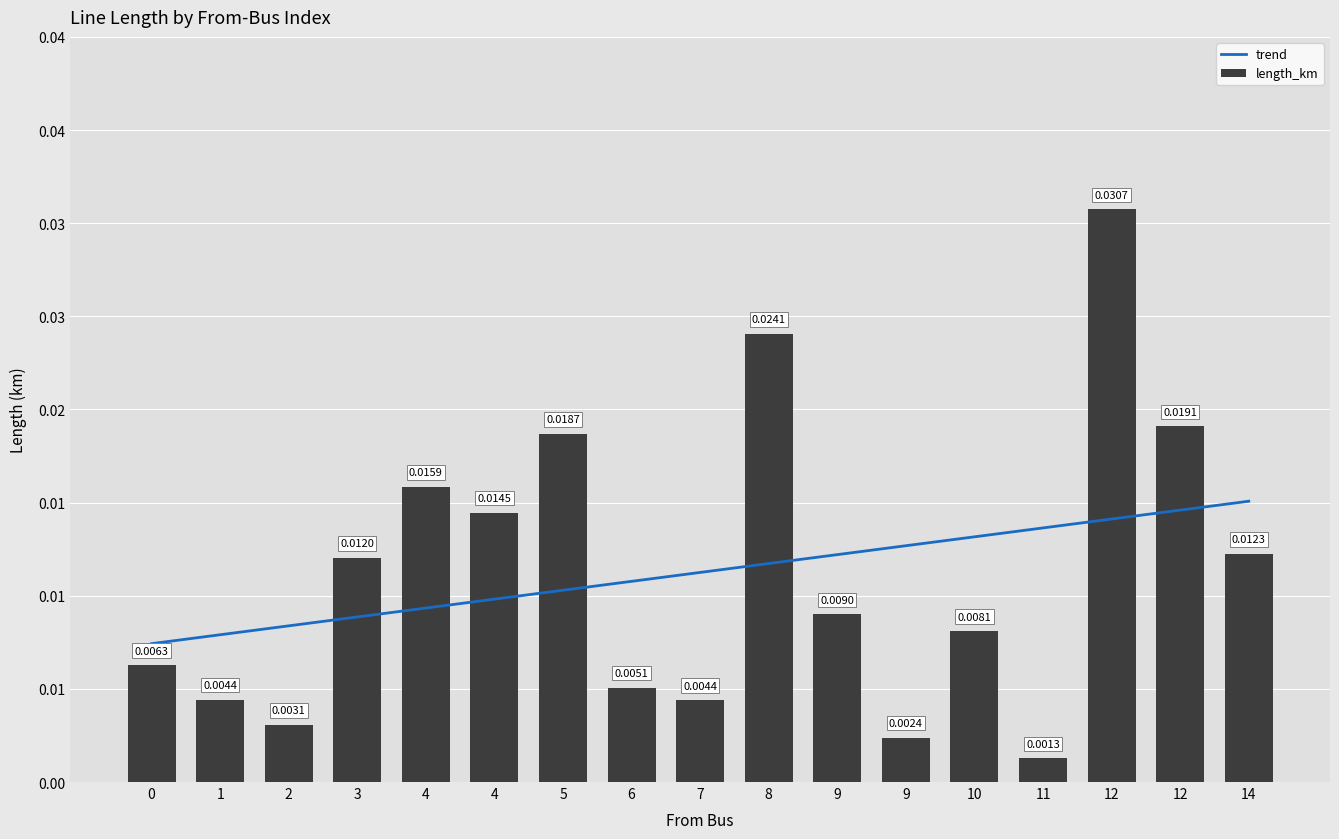

Rank the categories by value from highest to lowest.

12, 8, 12, 5, 4, 4, 14, 3, 9, 10, 0, 6, 1, 7, 2, 9, 11